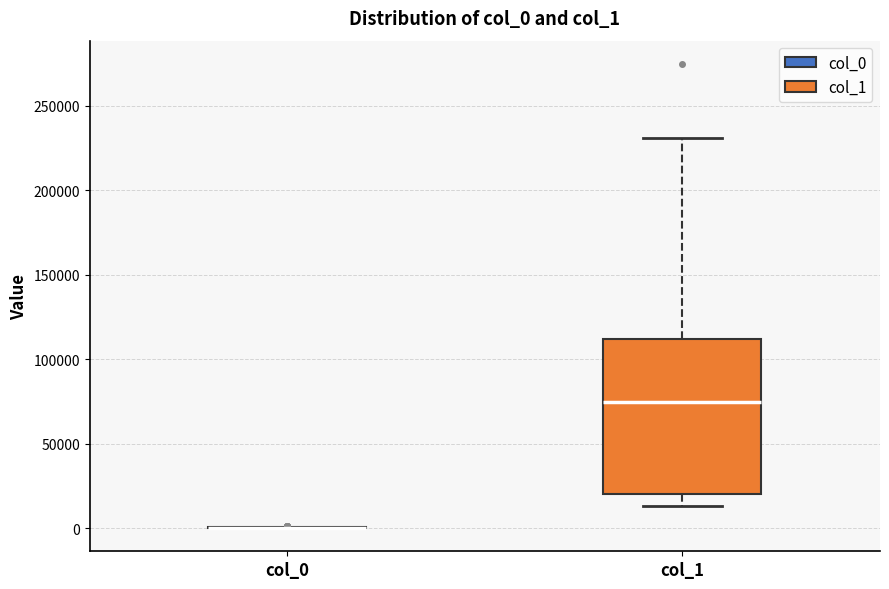

Reading left to right, transcribe this box plot: for each box, give where its median line is, the range the box spans, and where its two whiskers end, as read against the y-axis. The values are not printed on the chart, so give them approximately, as read against the axis.

col_0: box collapsed to a line at 0, whiskers 0 to 0
col_1: median 75000, box 20000 to 110000, whiskers 15000 to 230000